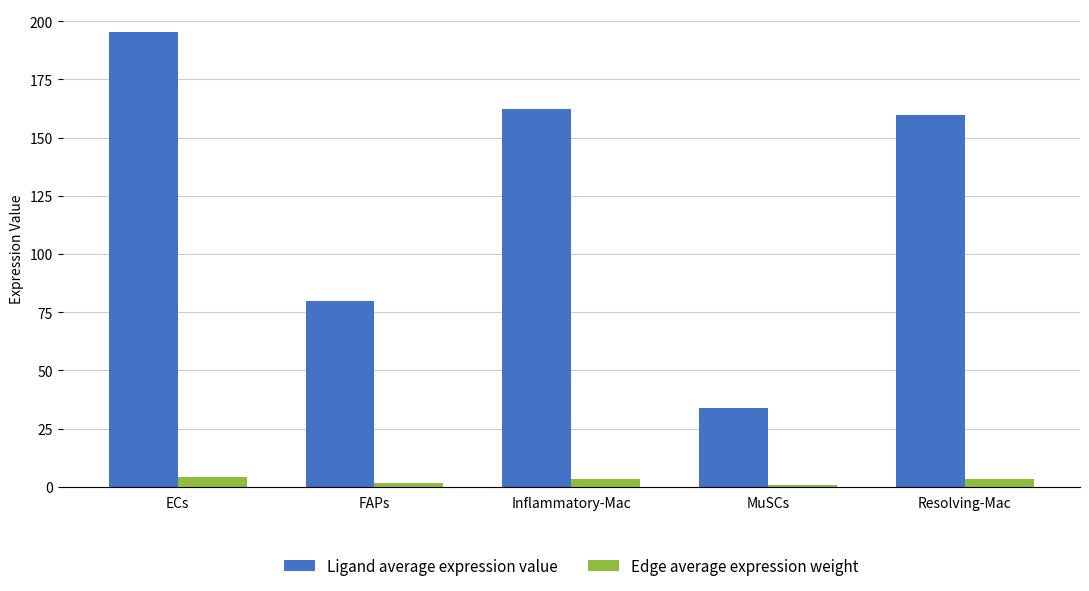

What is the difference between the highest and lowest values at ECs?

191.2